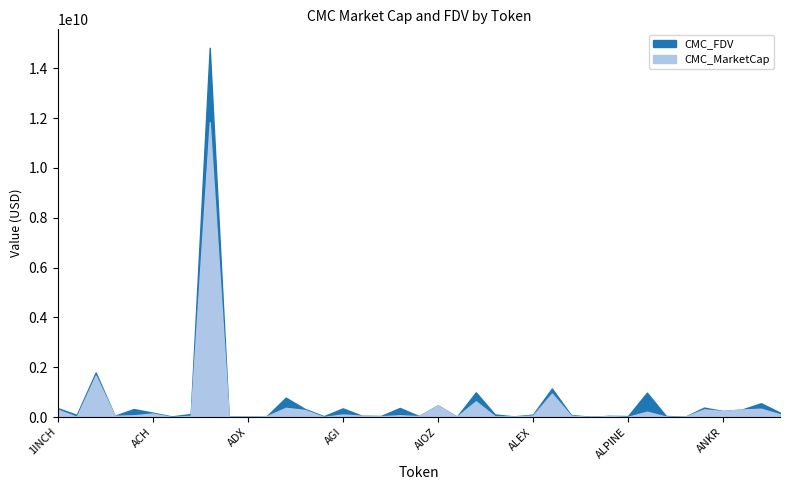

Rank the series by their maximum value, from highest to lowest.

CMC_FDV, CMC_MarketCap